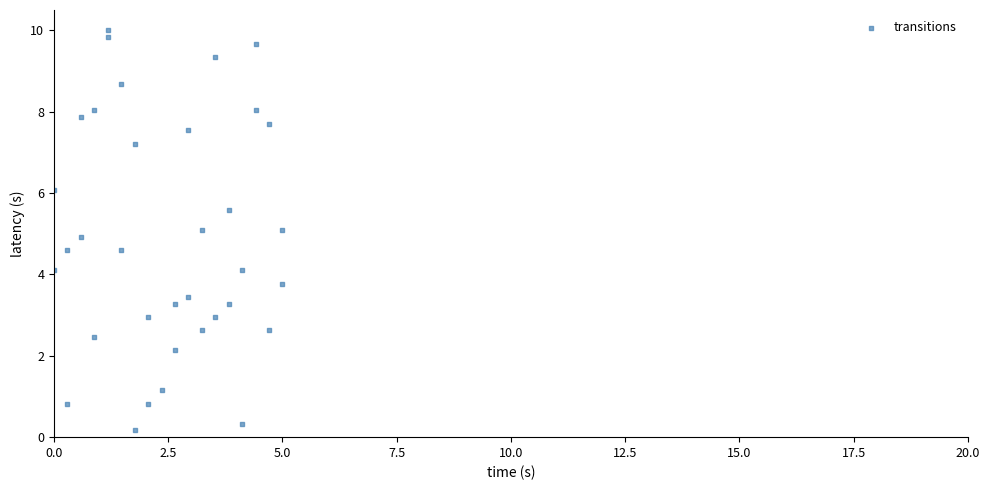

What is the range of Y values (max minus min)?

9.8